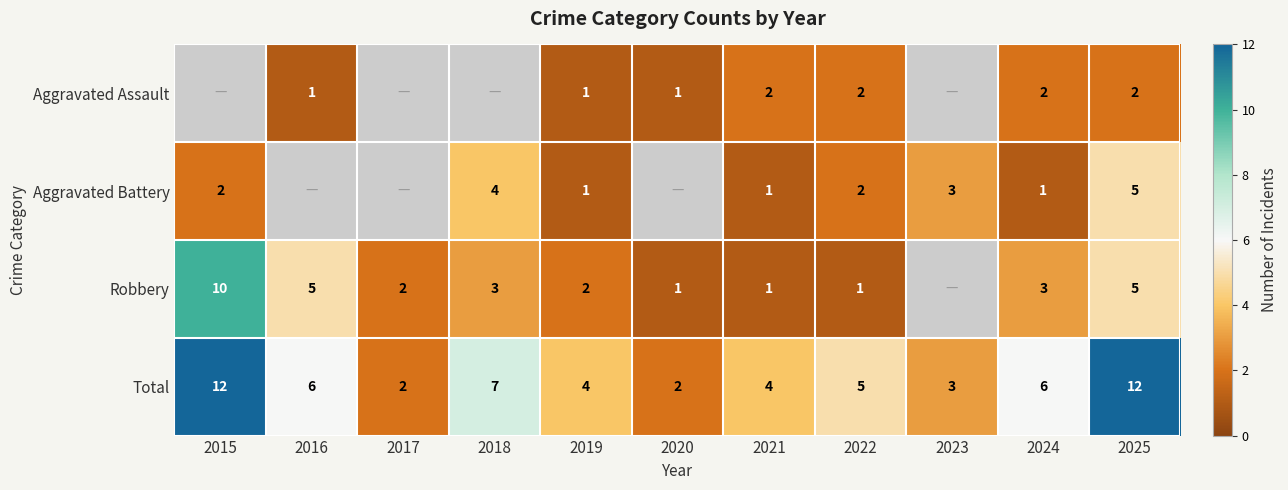

How many data points in Total are less than 5?

5